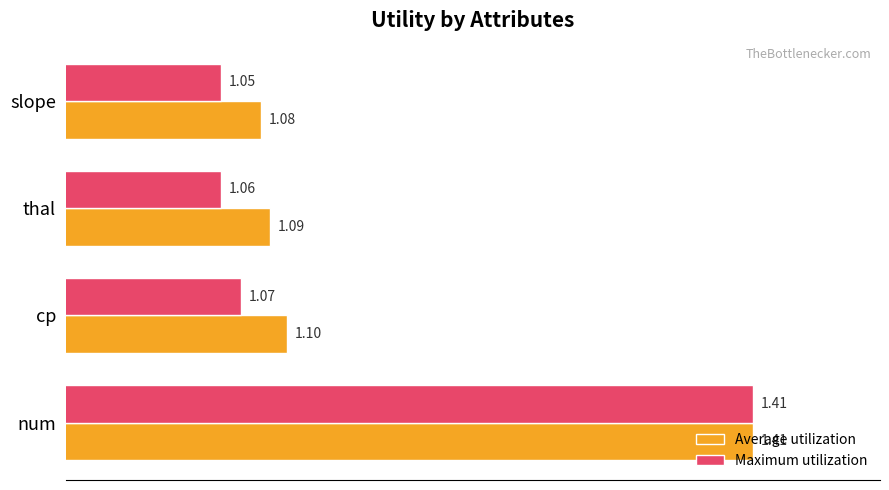

Count the Maximum utilization values in the range 1 to 2.

4